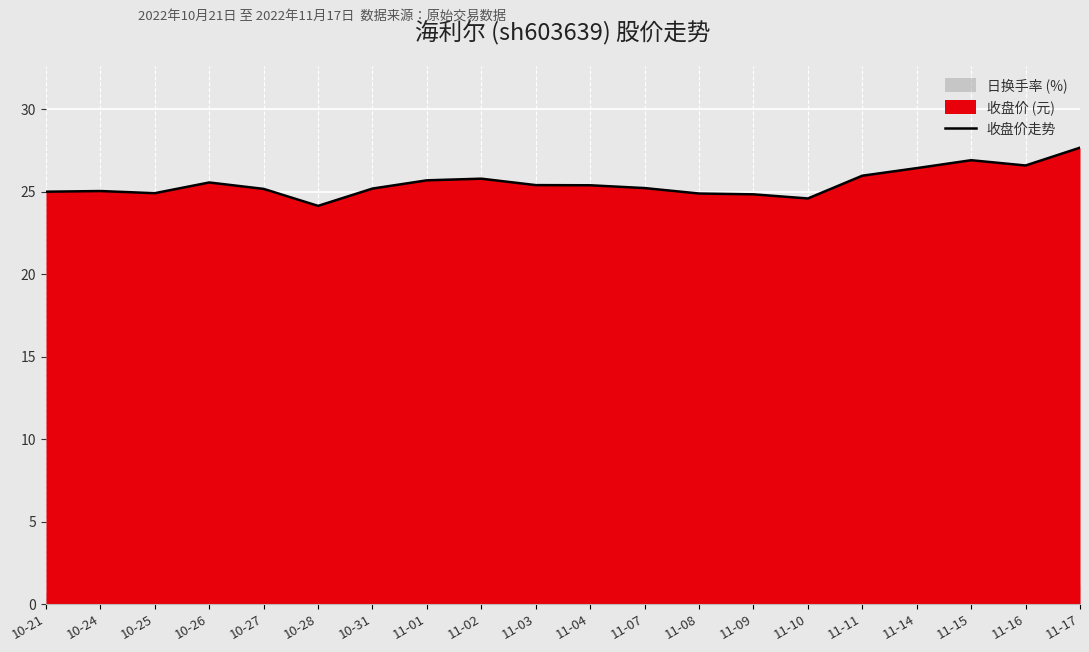

How many categories are shown in the chart?

20